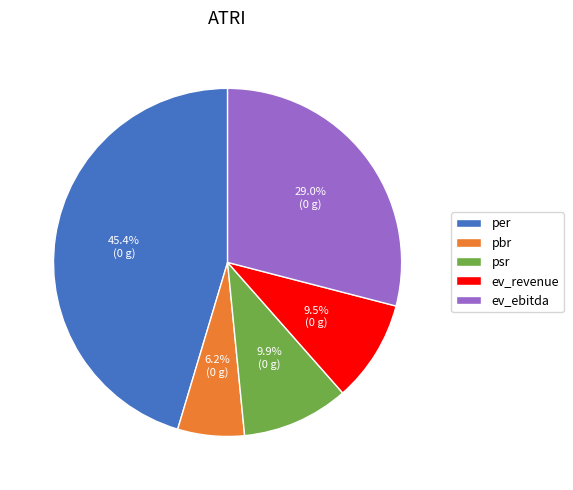

Does per represent more than half of the total?

No